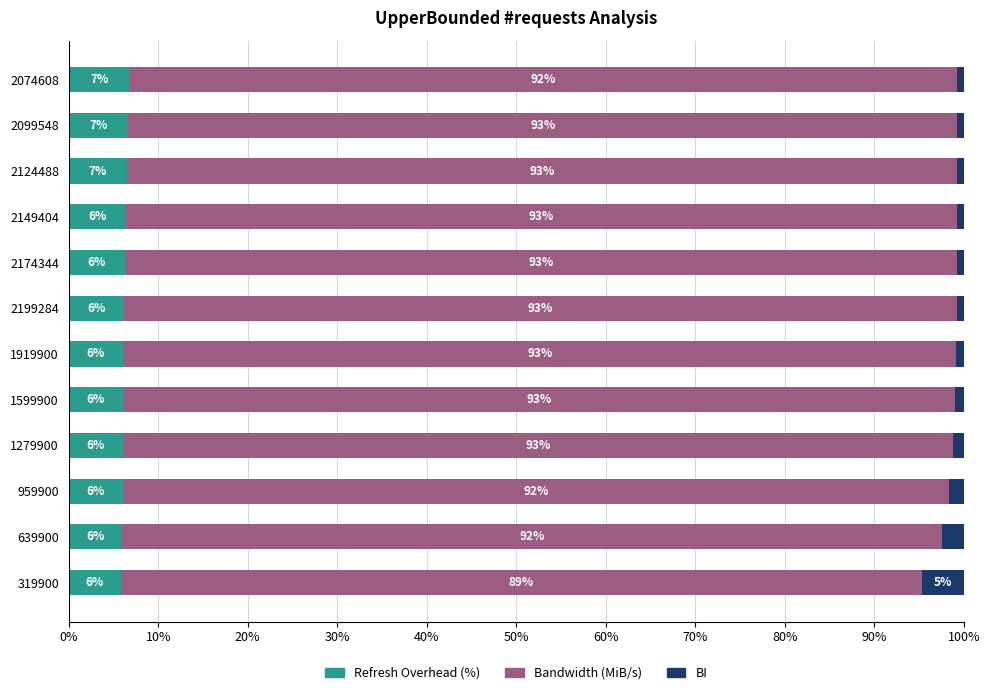

At which label is Refresh Overhead (%) closest to 6?

639900